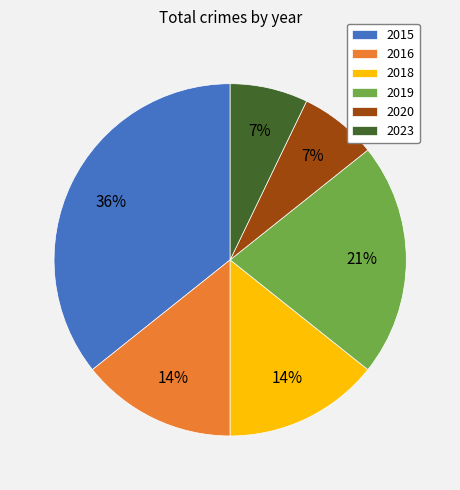

To the nearest percent, what is the combined percentage of 2015 and 2020?

43%